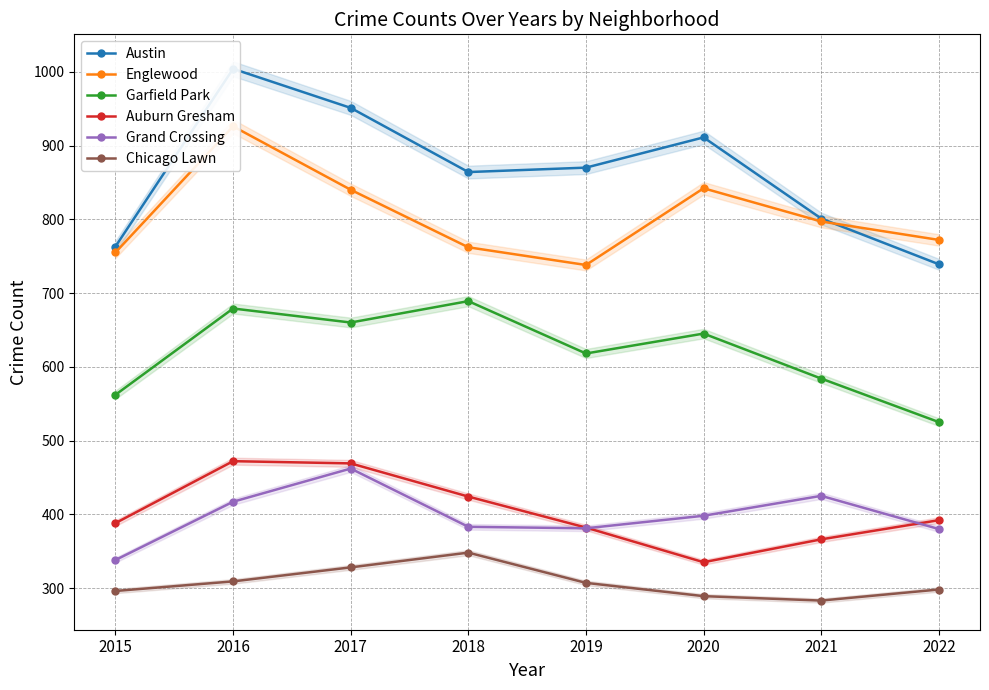

The Austin series shows 546 at 2019. True or false?

False